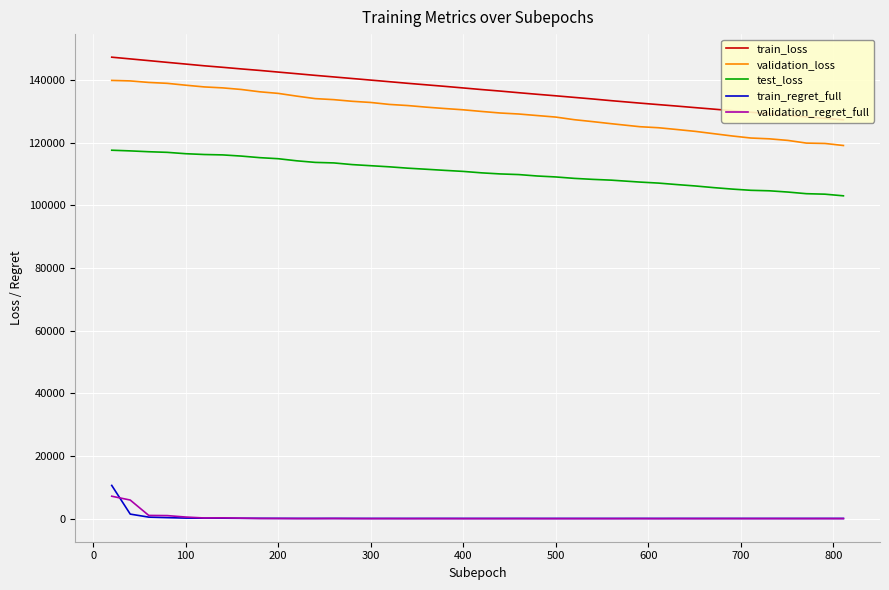

How many times do train_regret_full and validation_regret_full cross each other?

2